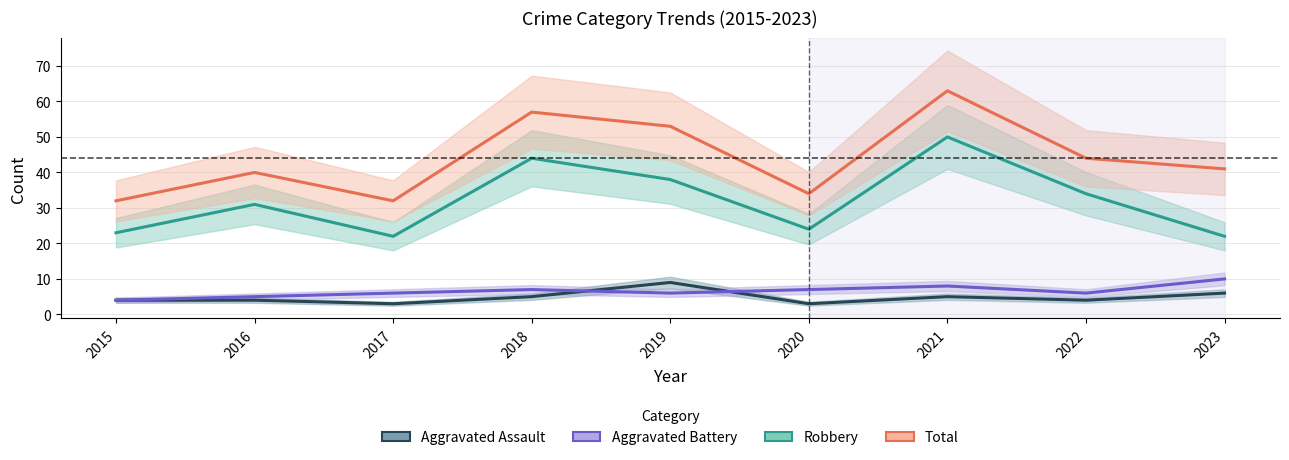

Between 2020 and 2021, which is larger?

2021